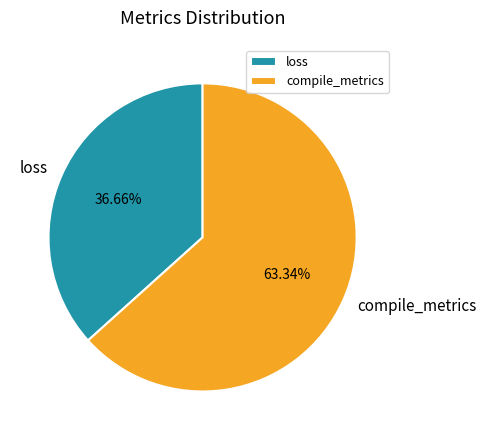

How many slices are in this pie chart?

2